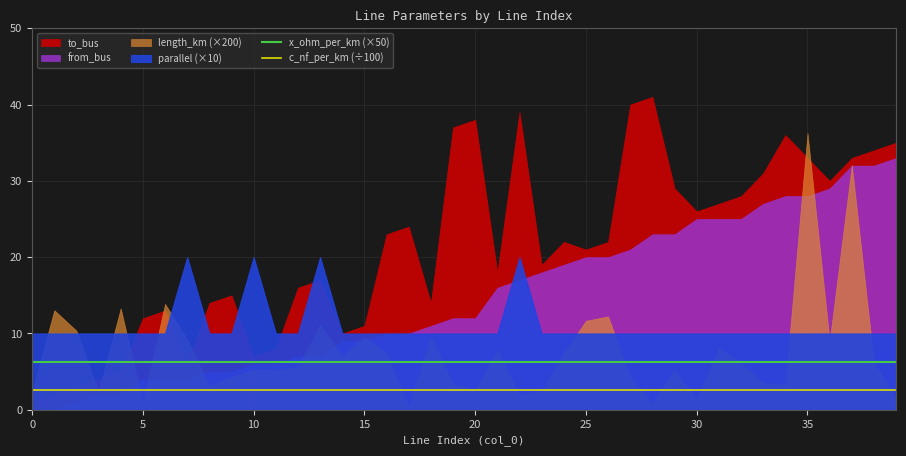

True or false: c_nf_per_km (÷100) and x_ohm_per_km (×50) cross at least once.

False